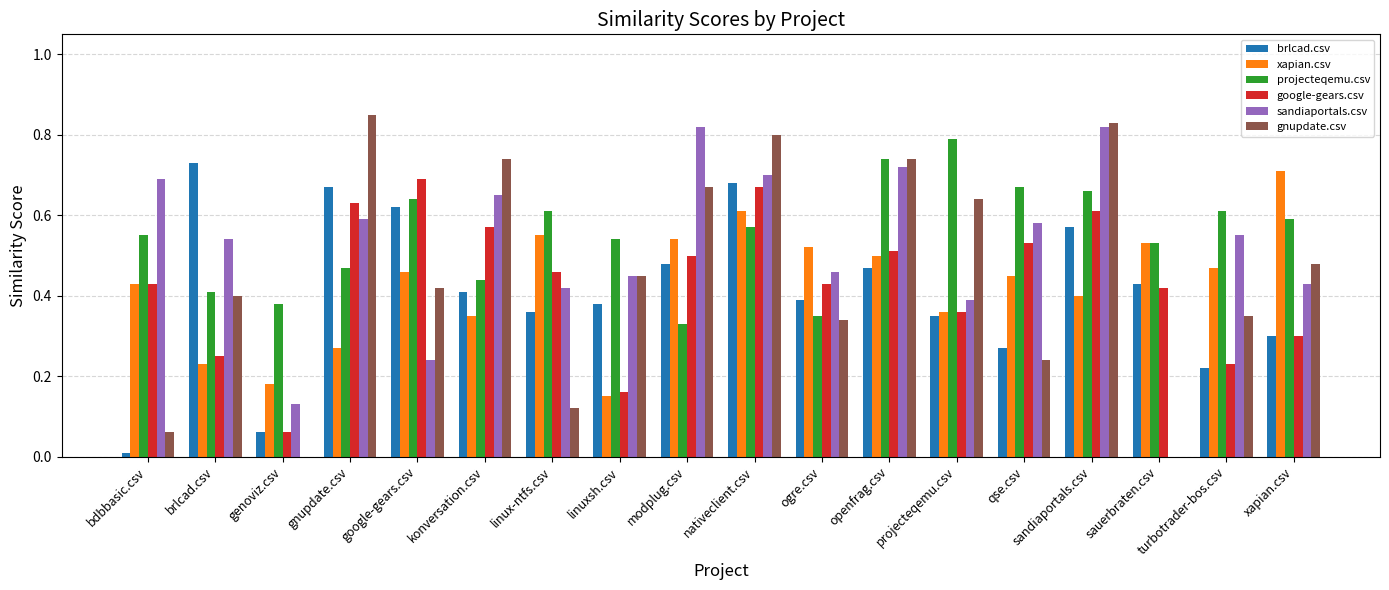

Which series changed the most between genoviz.csv and turbotrader-bos.csv?

sandiaportals.csv